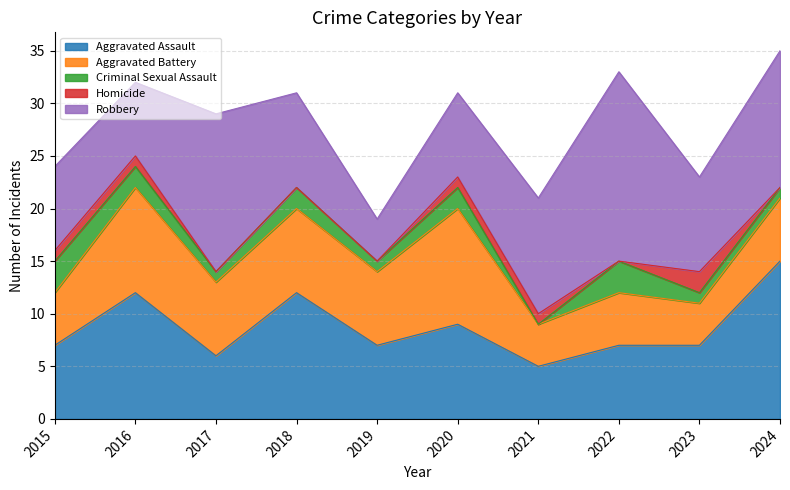

How many interior local peaks does the Aggravated Battery series have?

4